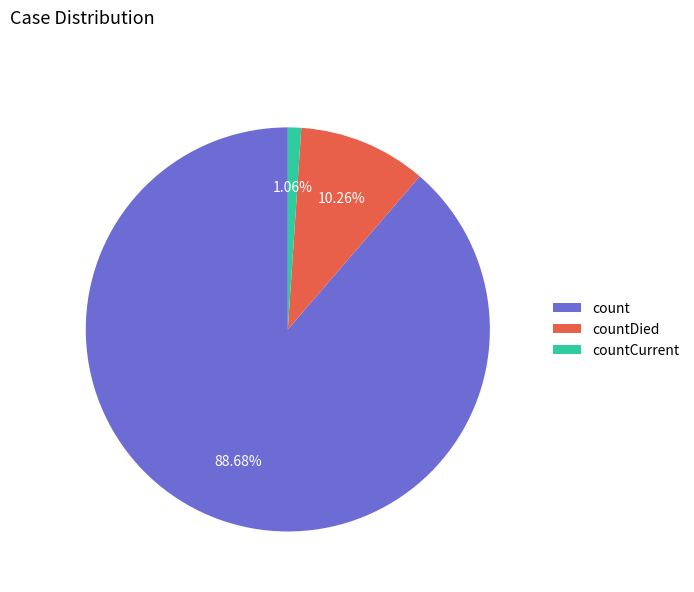

How many slices are in this pie chart?

3